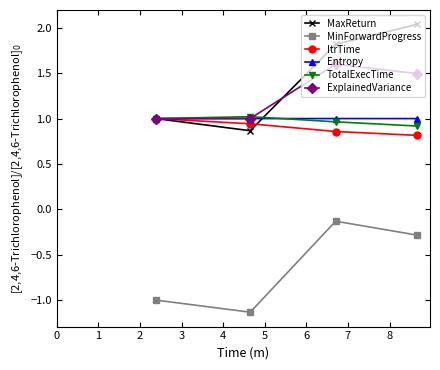

How many lines are shown in the chart?

6